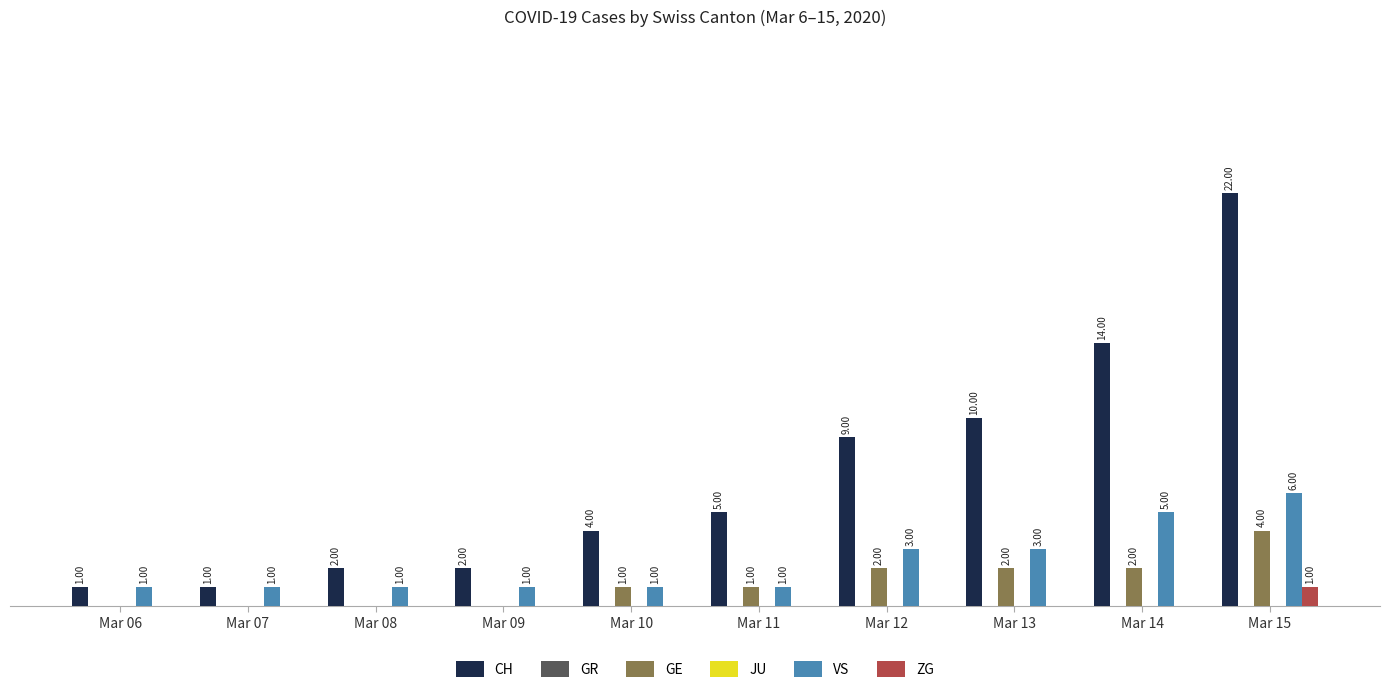

List the labels in order of GR value, largest first.

Mar 06, Mar 07, Mar 08, Mar 09, Mar 10, Mar 11, Mar 12, Mar 13, Mar 14, Mar 15